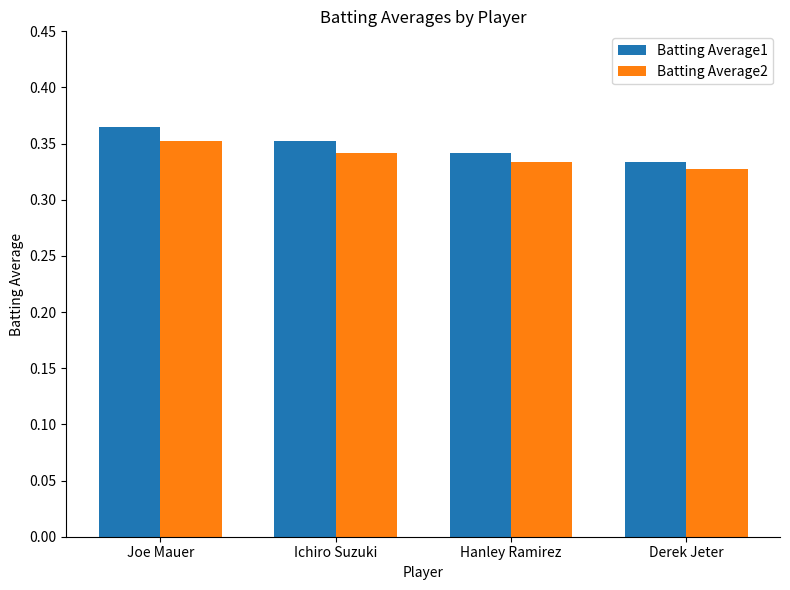

The value of Batting Average1 at Hanley Ramirez is 0.6. True or false?

False